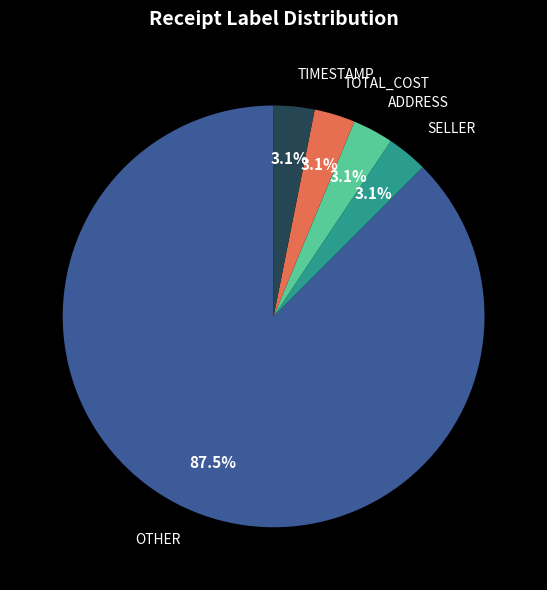

Is there any slice that represents more than half of the pie?

Yes